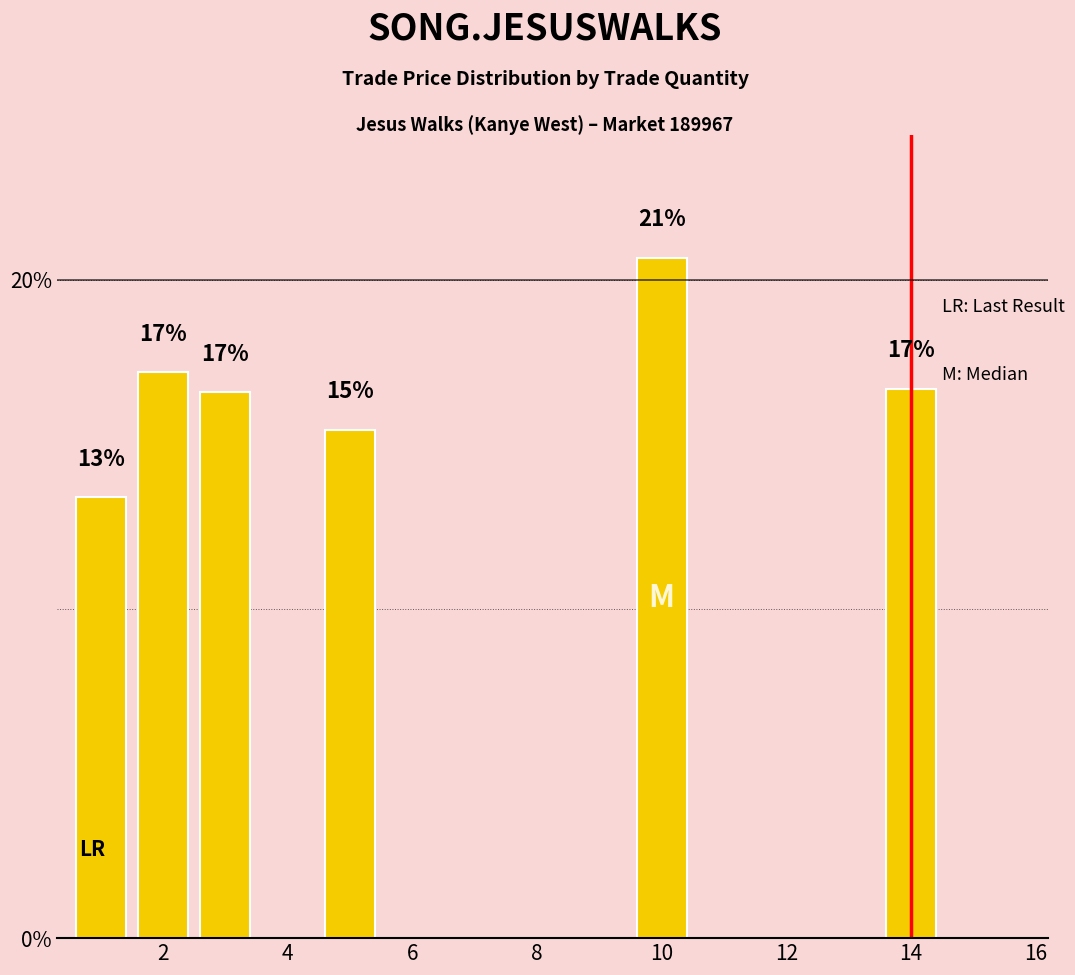

What is the sum of all values?

100.0